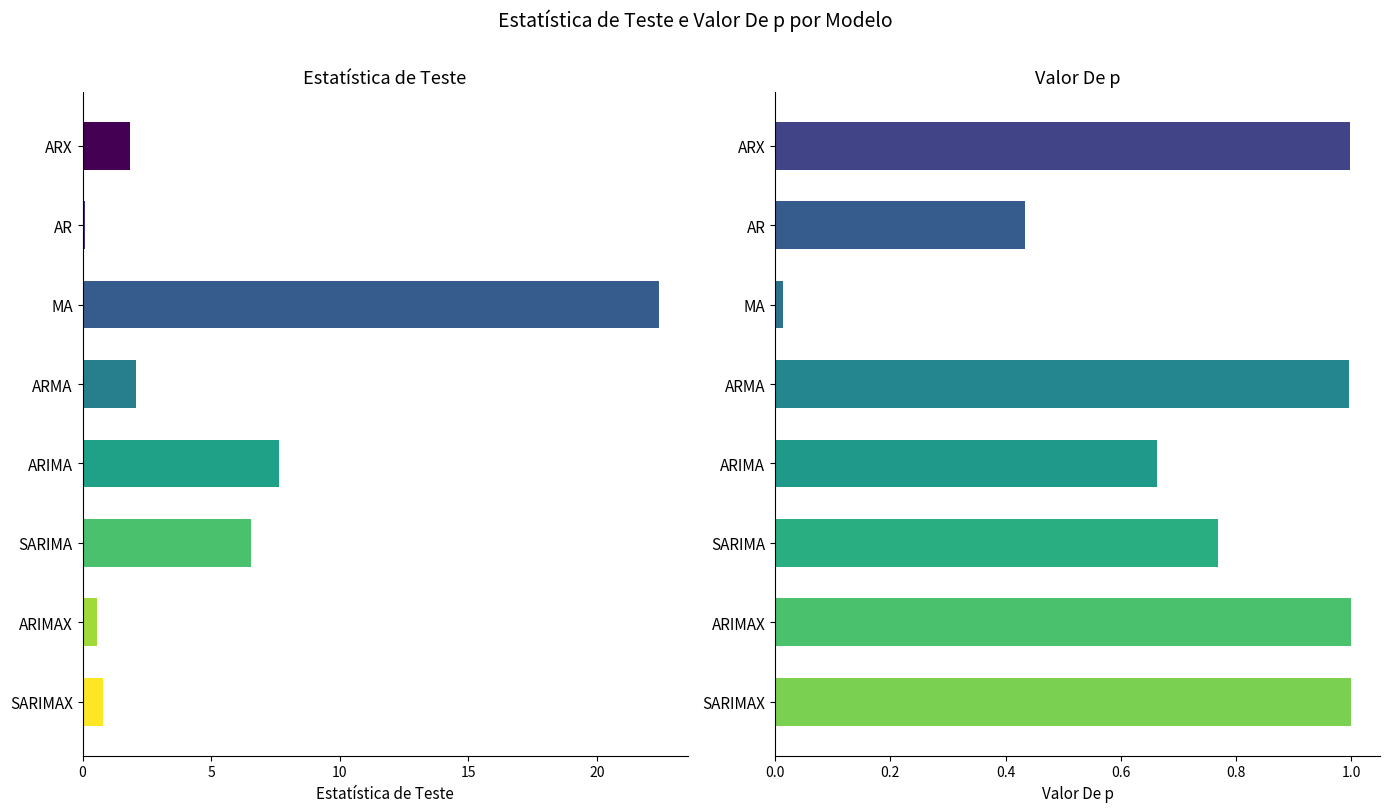

What is the total value across all series at ARIMAX?

1.6